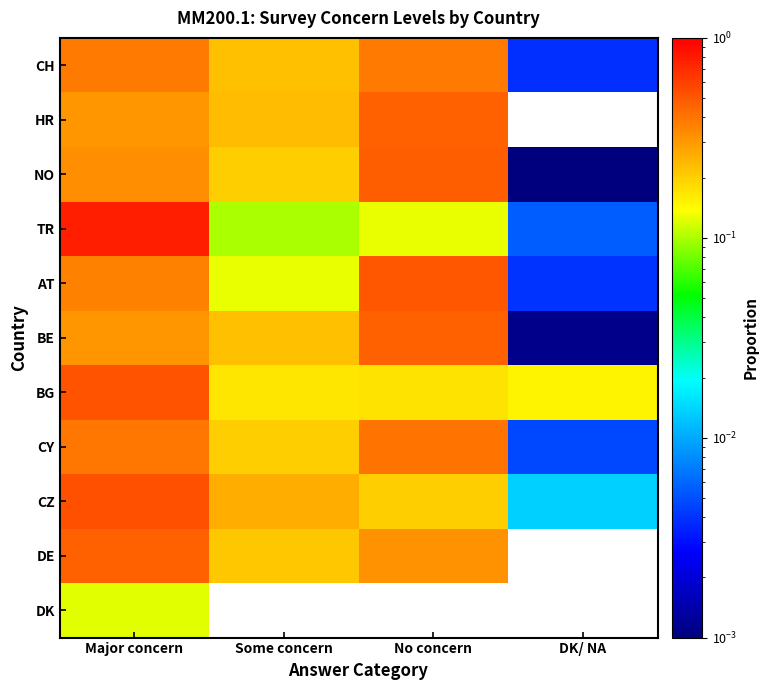

Which series has the largest range (max minus min)?

TR